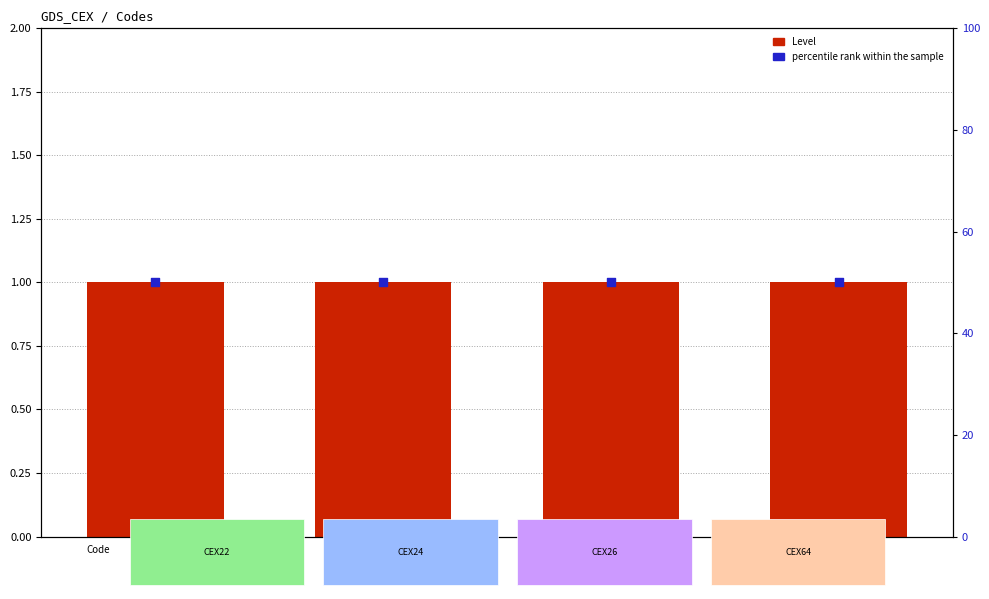

Which series reaches the minimum Y coordinate?

Level